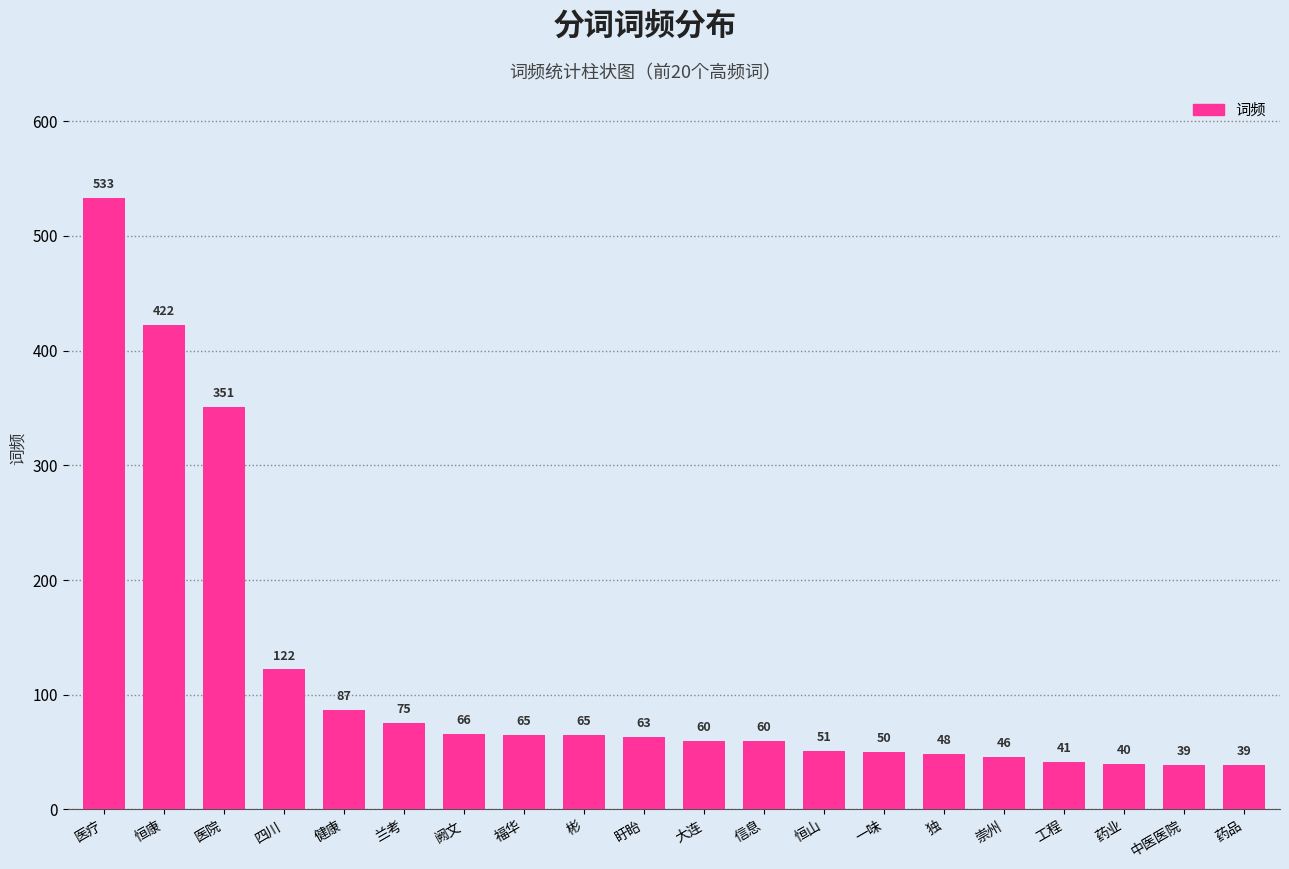

Reading right to left, extract all data points from this chart.

药品=39	中医医院=39	药业=40	工程=41	崇州=46	独=48	一味=50	恒山=51	信息=60	大连=60	盱眙=63	彬=65	福华=65	阙文=66	兰考=75	健康=87	四川=122	医院=351	恒康=422	医疗=533